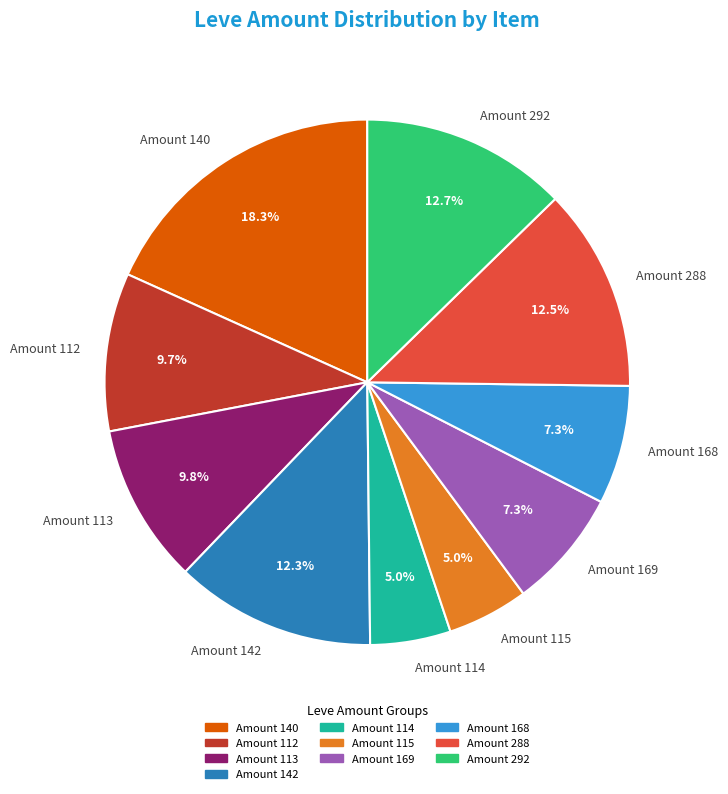

Which category has the biggest portion of the pie?

Amount 140